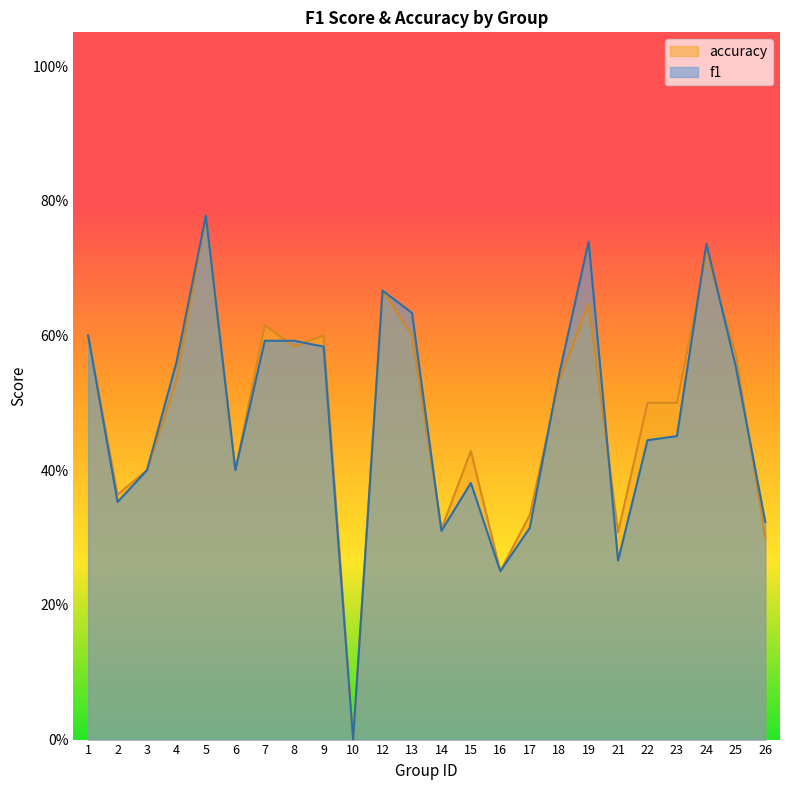

How many times do f1 and accuracy cross each other?

8